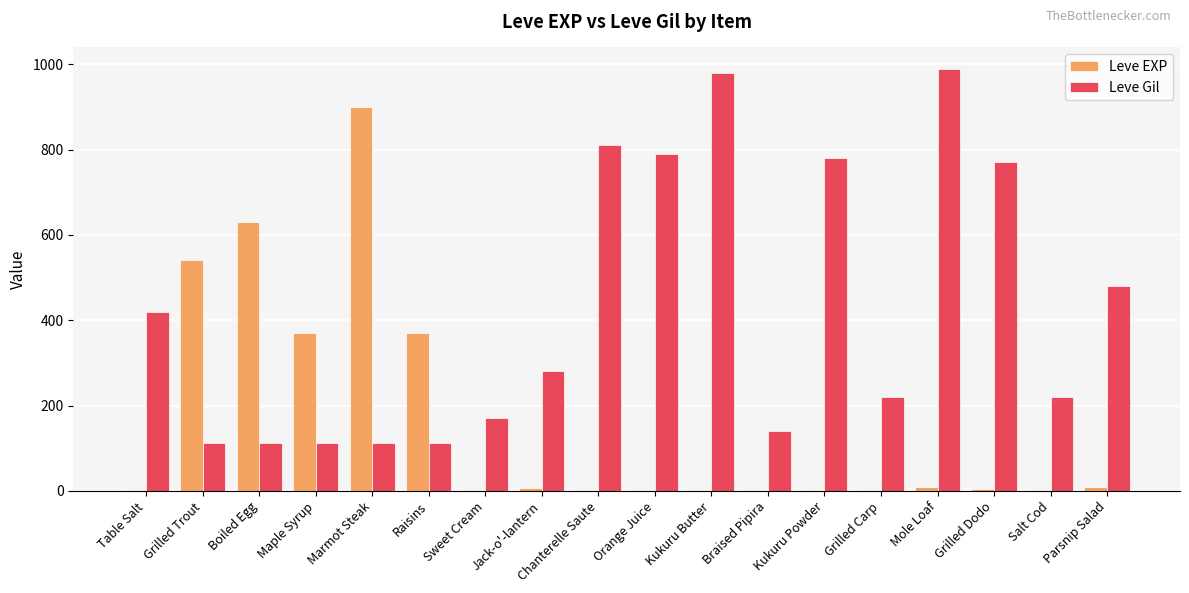

Which series has the largest range (max minus min)?

Leve EXP